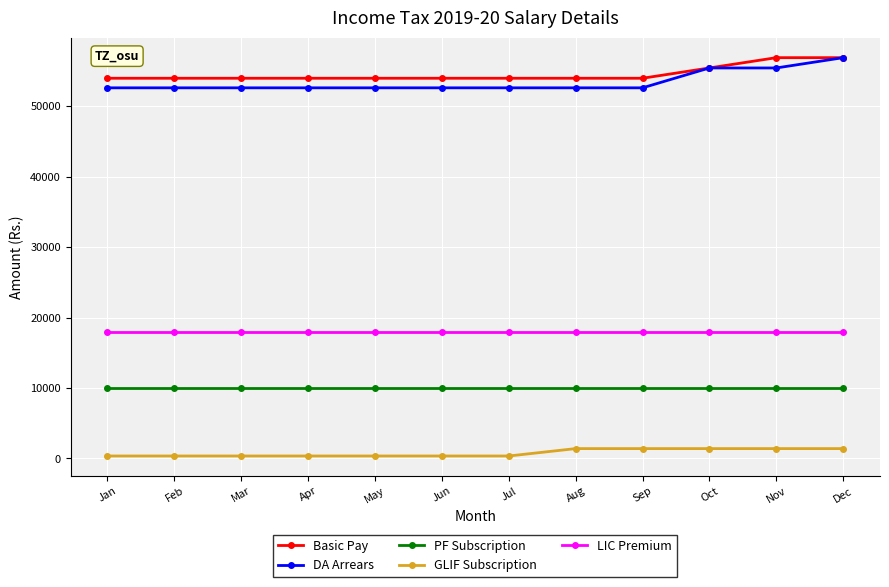

How many categories are shown in the chart?

12